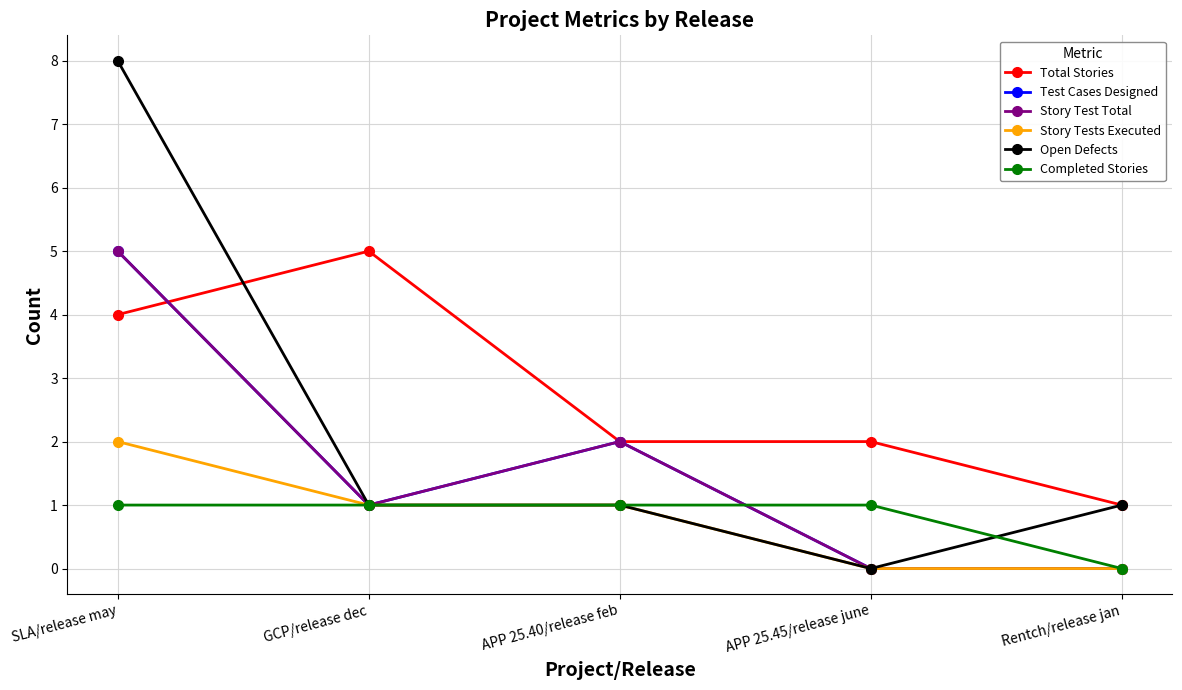

Does the chart have visible grid lines?

Yes